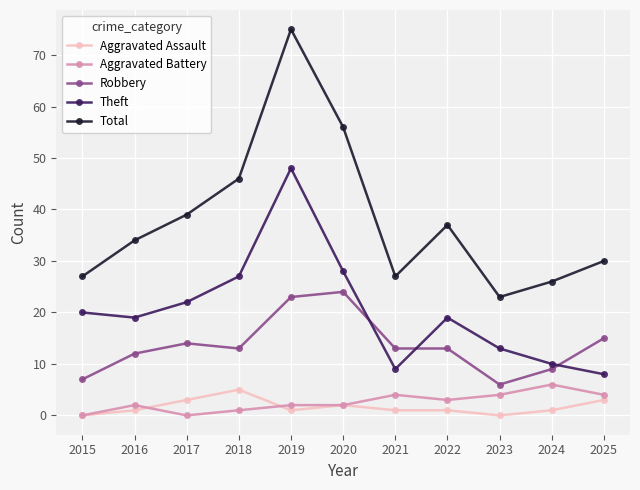

How many interior local valleys does the Theft series have?

2